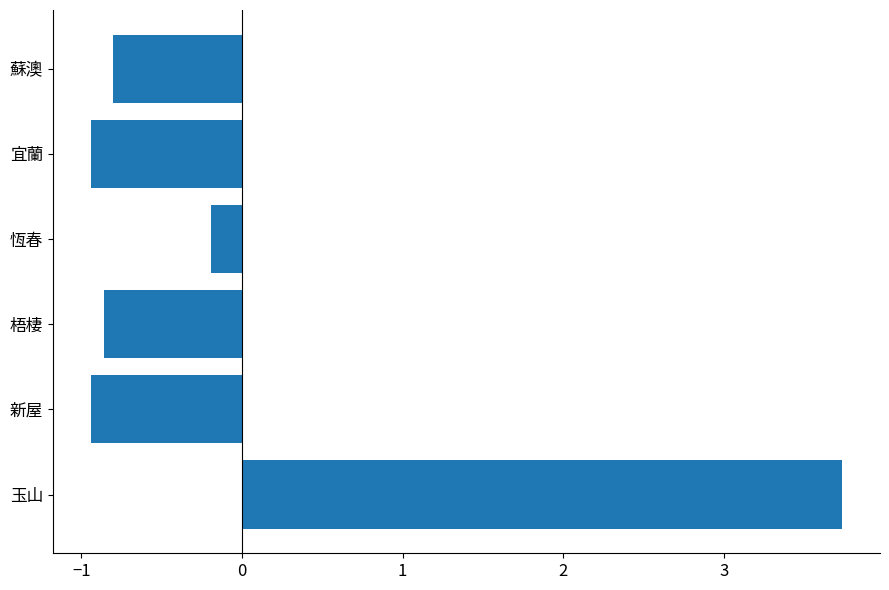

What is the greatest value displayed?

3.7